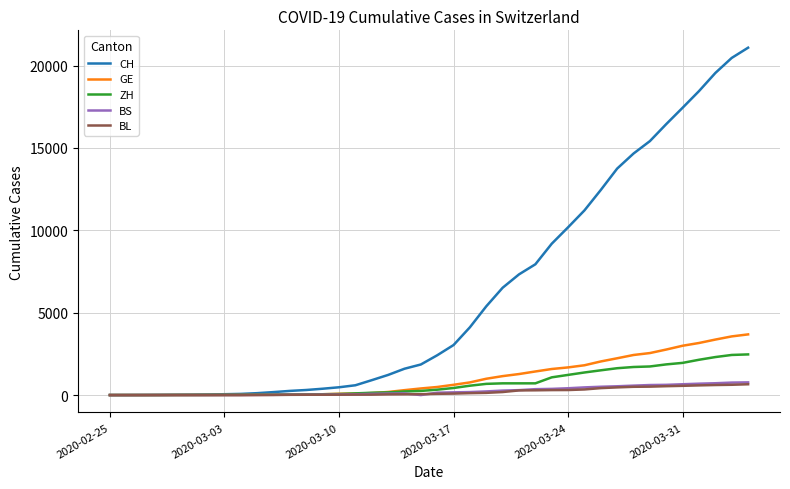

Which series has the largest total across all categories?

CH